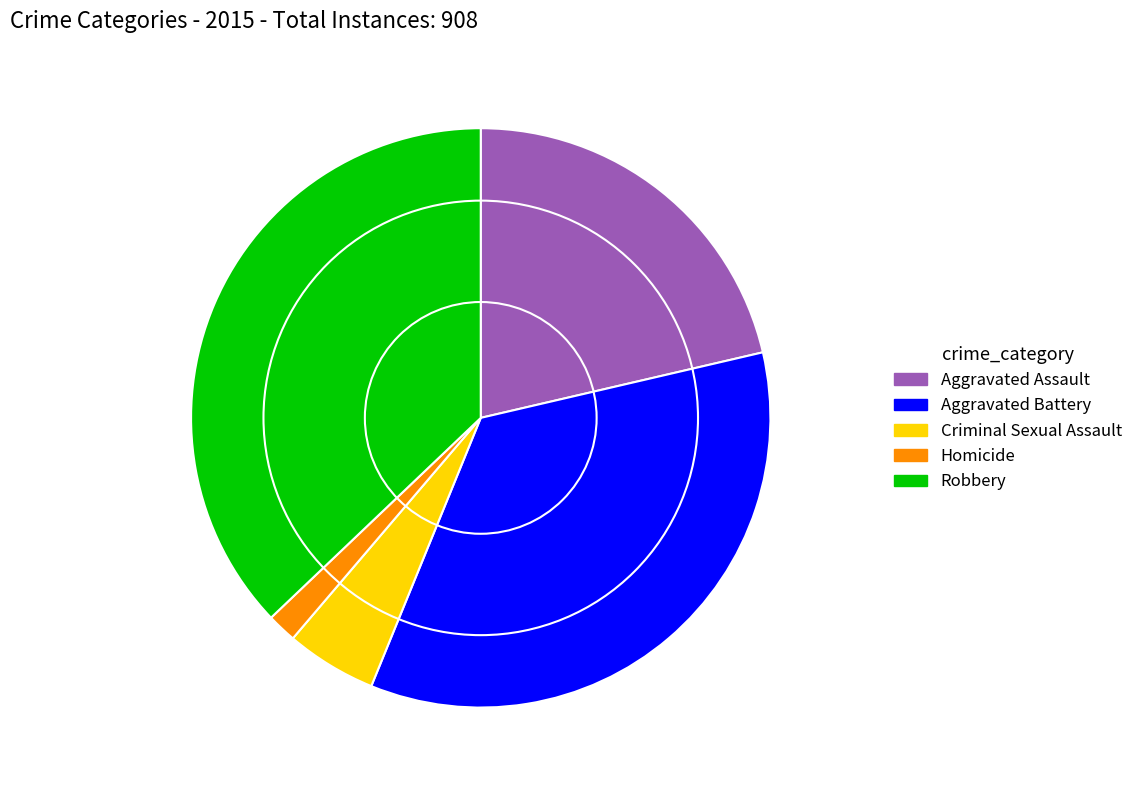

Is Homicide the majority of the pie?

No